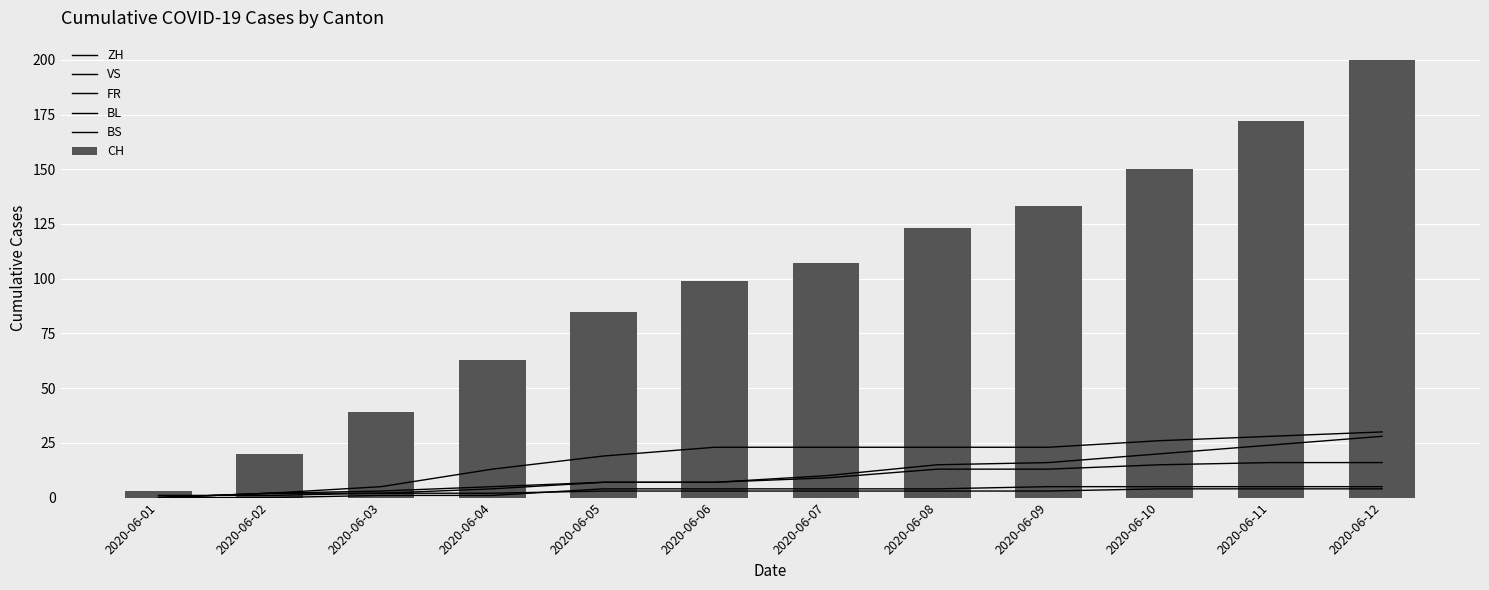

Reading right to left, list all the values displayed in this chart.

ZH: 2020-06-12=30	2020-06-11=28	2020-06-10=26	2020-06-09=23	2020-06-08=23	2020-06-07=23	2020-06-06=23	2020-06-05=19	2020-06-04=13	2020-06-03=5	2020-06-02=2	2020-06-01=0
VS: 2020-06-12=28	2020-06-11=24	2020-06-10=20	2020-06-09=16	2020-06-08=15	2020-06-07=10	2020-06-06=7	2020-06-05=7	2020-06-04=4	2020-06-03=2	2020-06-02=2	2020-06-01=0
FR: 2020-06-12=16	2020-06-11=16	2020-06-10=15	2020-06-09=13	2020-06-08=13	2020-06-07=9	2020-06-06=7	2020-06-05=7	2020-06-04=5	2020-06-03=3	2020-06-02=2	2020-06-01=0
BL: 2020-06-12=4	2020-06-11=4	2020-06-10=4	2020-06-09=3	2020-06-08=3	2020-06-07=3	2020-06-06=3	2020-06-05=3	2020-06-04=2	2020-06-03=2	2020-06-02=1	2020-06-01=1
BS: 2020-06-12=5	2020-06-11=5	2020-06-10=5	2020-06-09=5	2020-06-08=4	2020-06-07=4	2020-06-06=4	2020-06-05=4	2020-06-04=1	2020-06-03=1	2020-06-02=0	2020-06-01=0
CH: 2020-06-12=200	2020-06-11=172	2020-06-10=150	2020-06-09=133	2020-06-08=123	2020-06-07=107	2020-06-06=99	2020-06-05=85	2020-06-04=63	2020-06-03=39	2020-06-02=20	2020-06-01=3